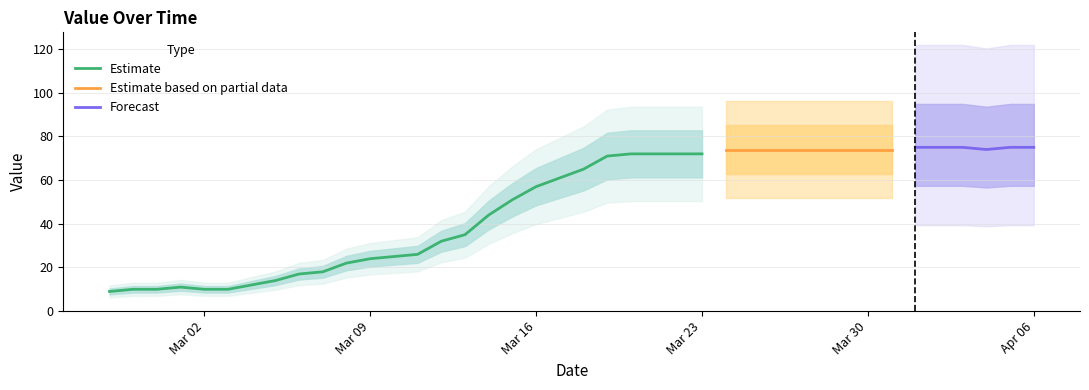

What is the sum of all values?

1963